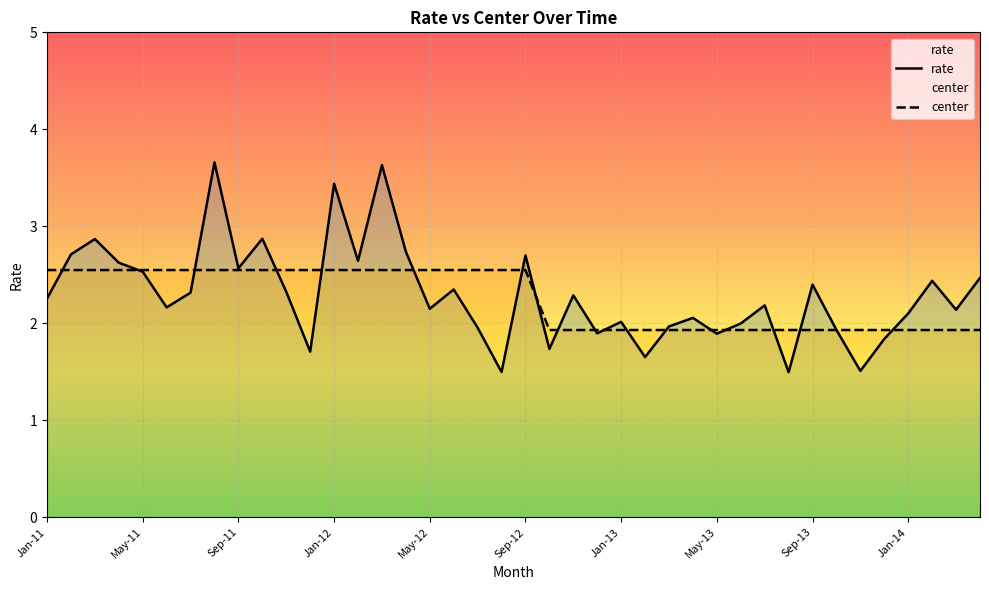

The center series shows 2.5 at May-11. True or false?

True